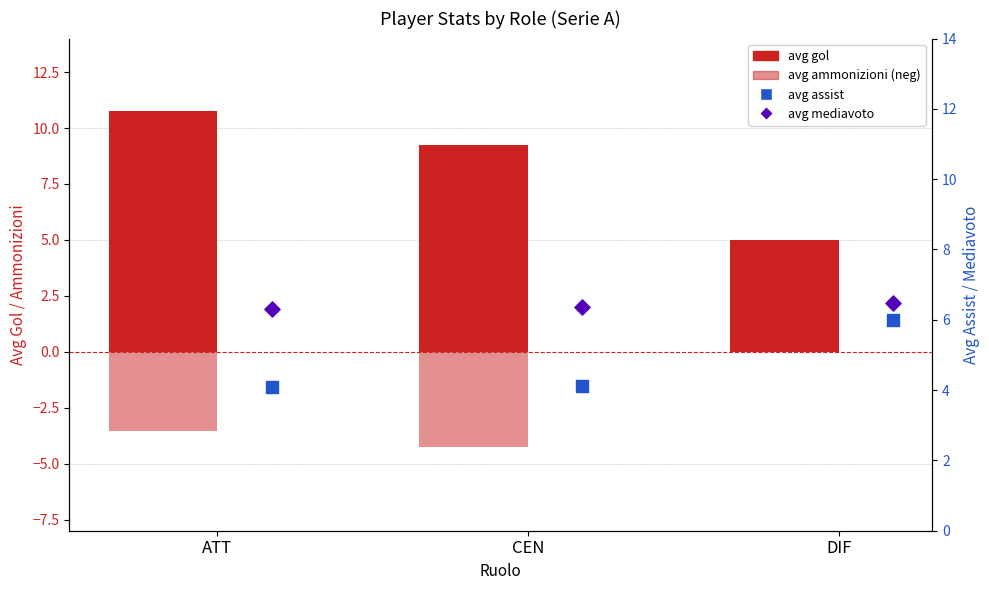

At which category is the sum across all series the highest?

ATT